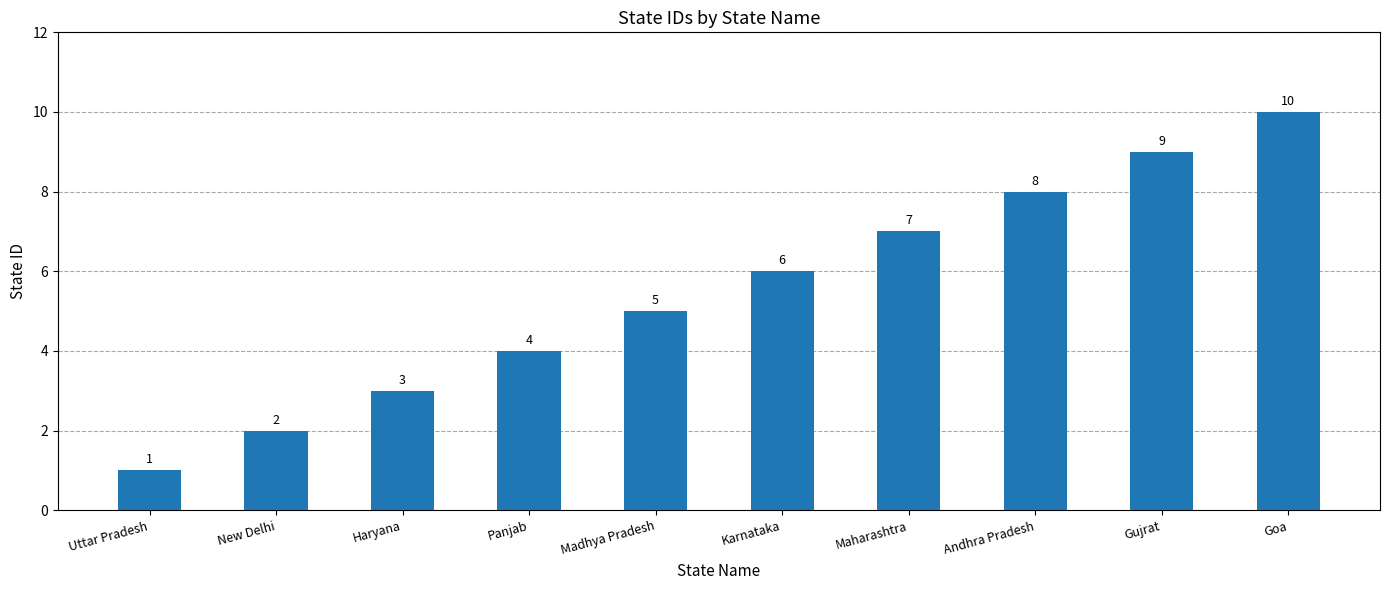

Rank the categories by value from lowest to highest.

Uttar Pradesh, New Delhi, Haryana, Panjab, Madhya Pradesh, Karnataka, Maharashtra, Andhra Pradesh, Gujrat, Goa